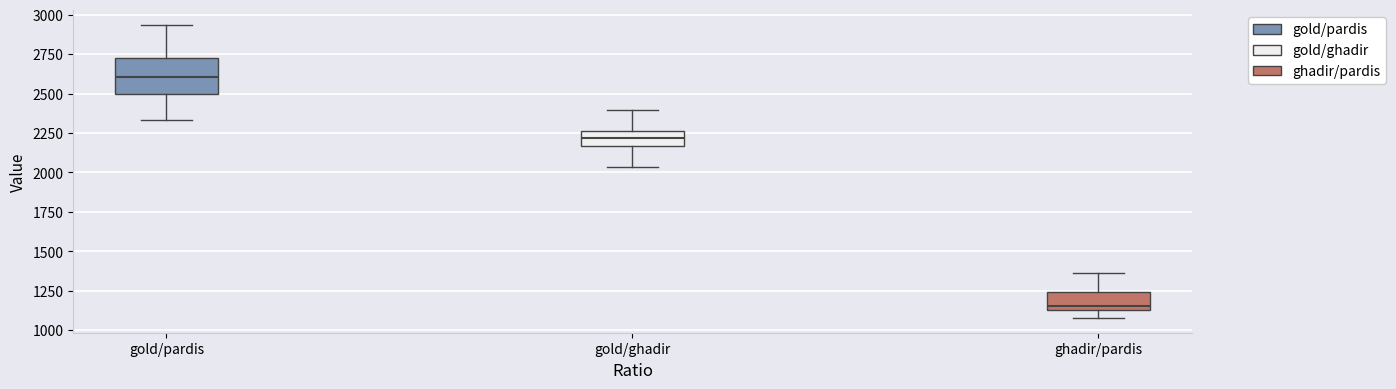

Where does the median line of the box for gold/pardis sit on the y-axis? The values are not printed on the chart, so give them approximately, as read against the axis.

2600